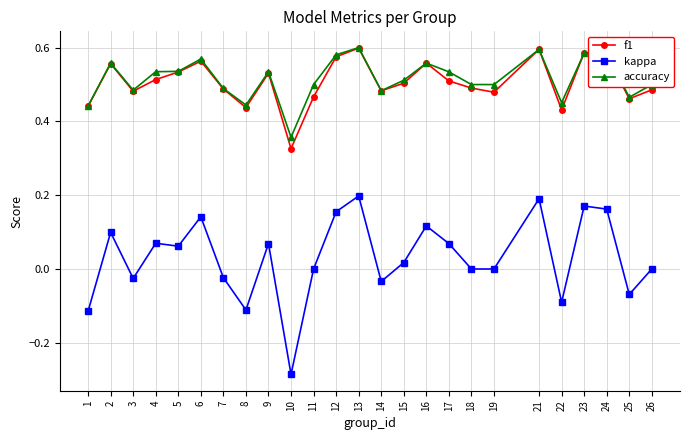

True or false: f1 and kappa intersect in this chart.

False